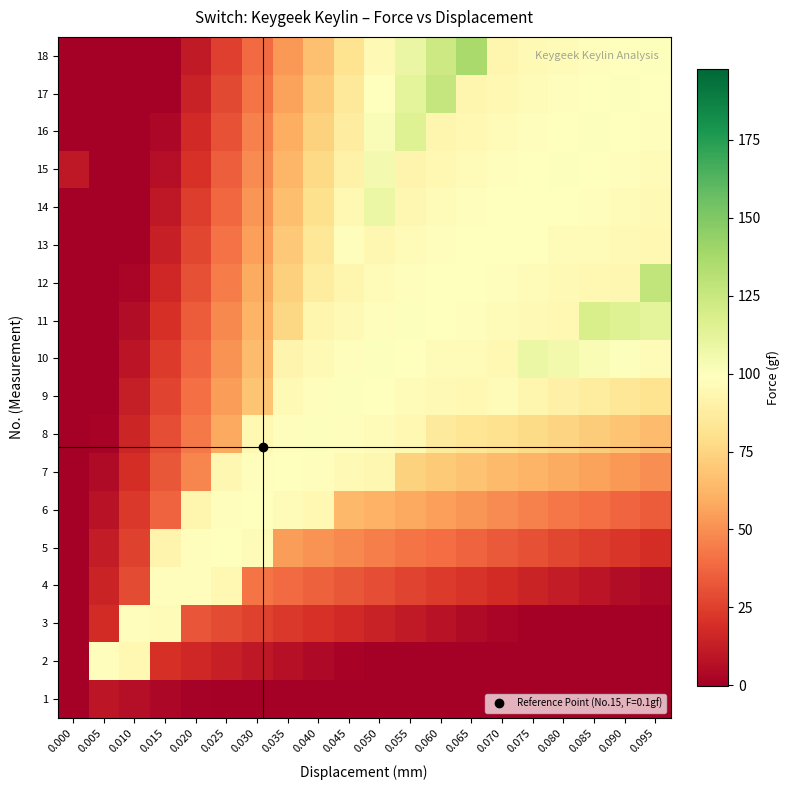

How many distinct data groups are displayed?

18